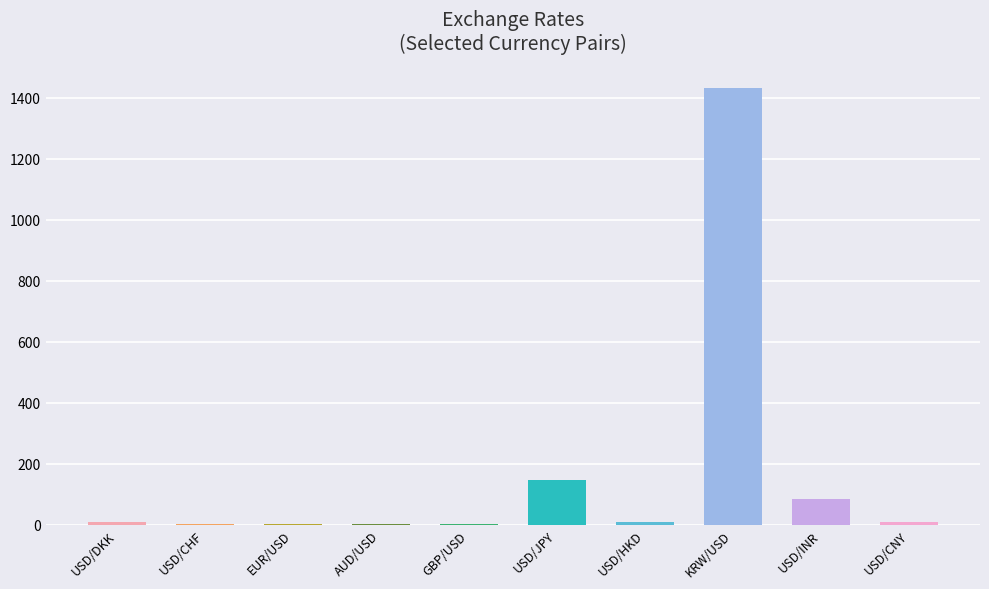

Which category has the highest value across all series?

KRW/USD